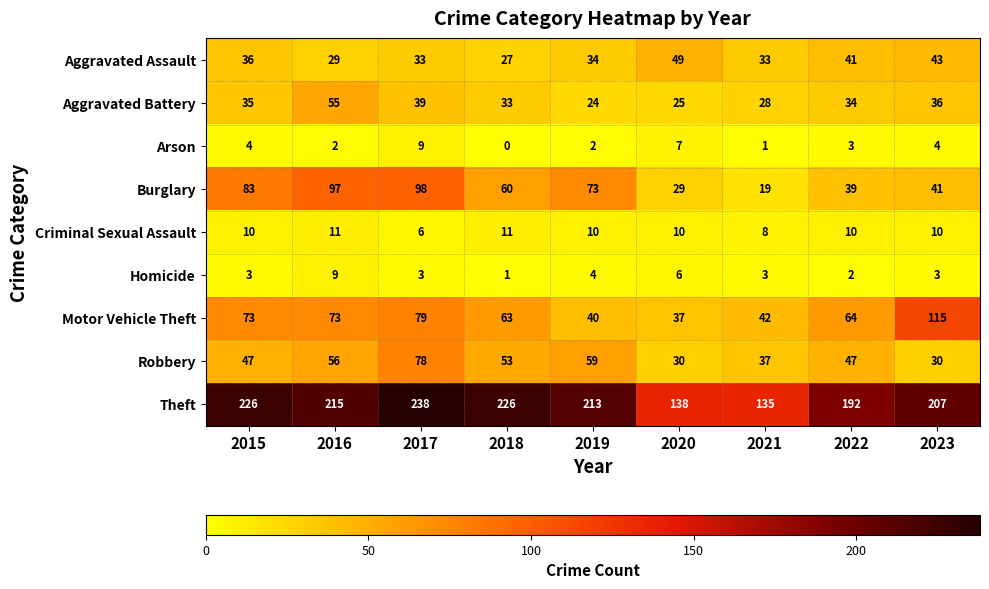

Which series has the widest spread of values?

Theft